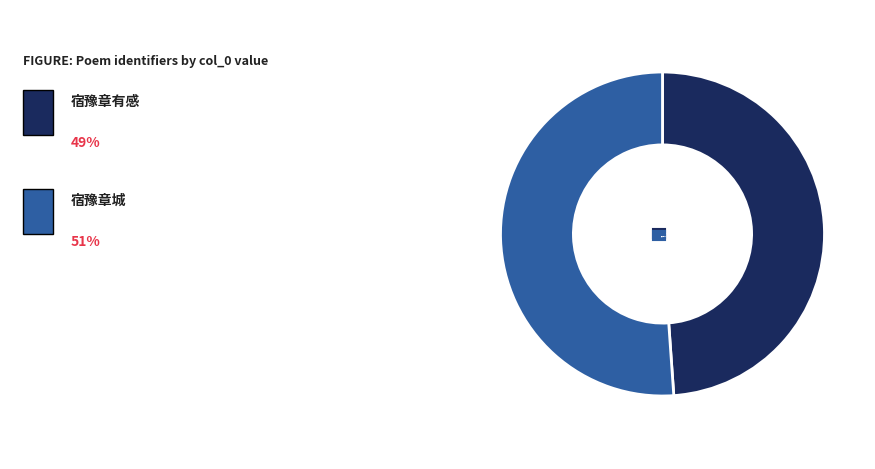

Does 宿豫章城 represent more than half of the total?

Yes